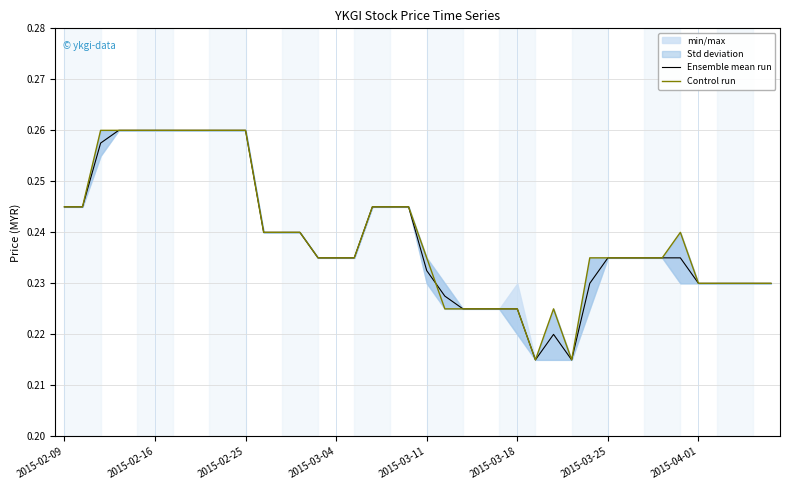

List the series in order of their peak value, highest first.

Ensemble mean run, Control run